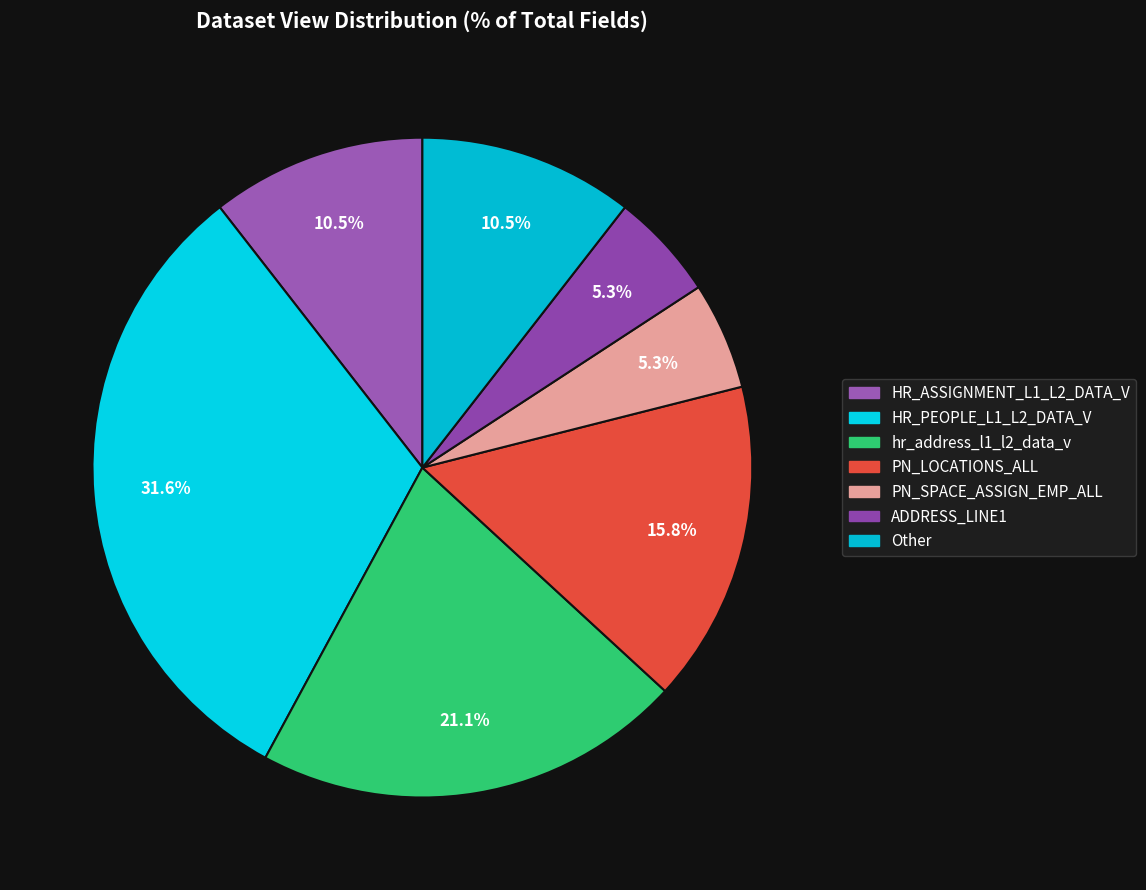

Is there any slice that represents more than half of the pie?

No